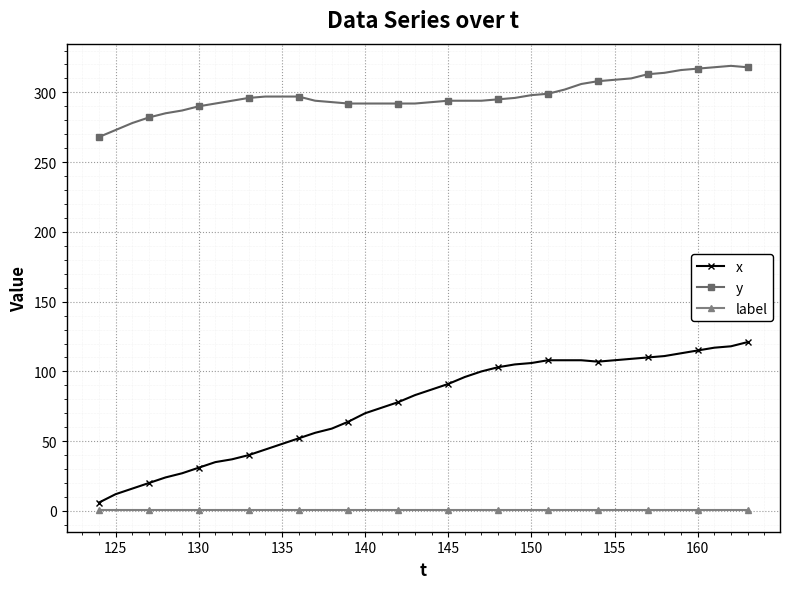

True or false: y and x cross at least once.

False